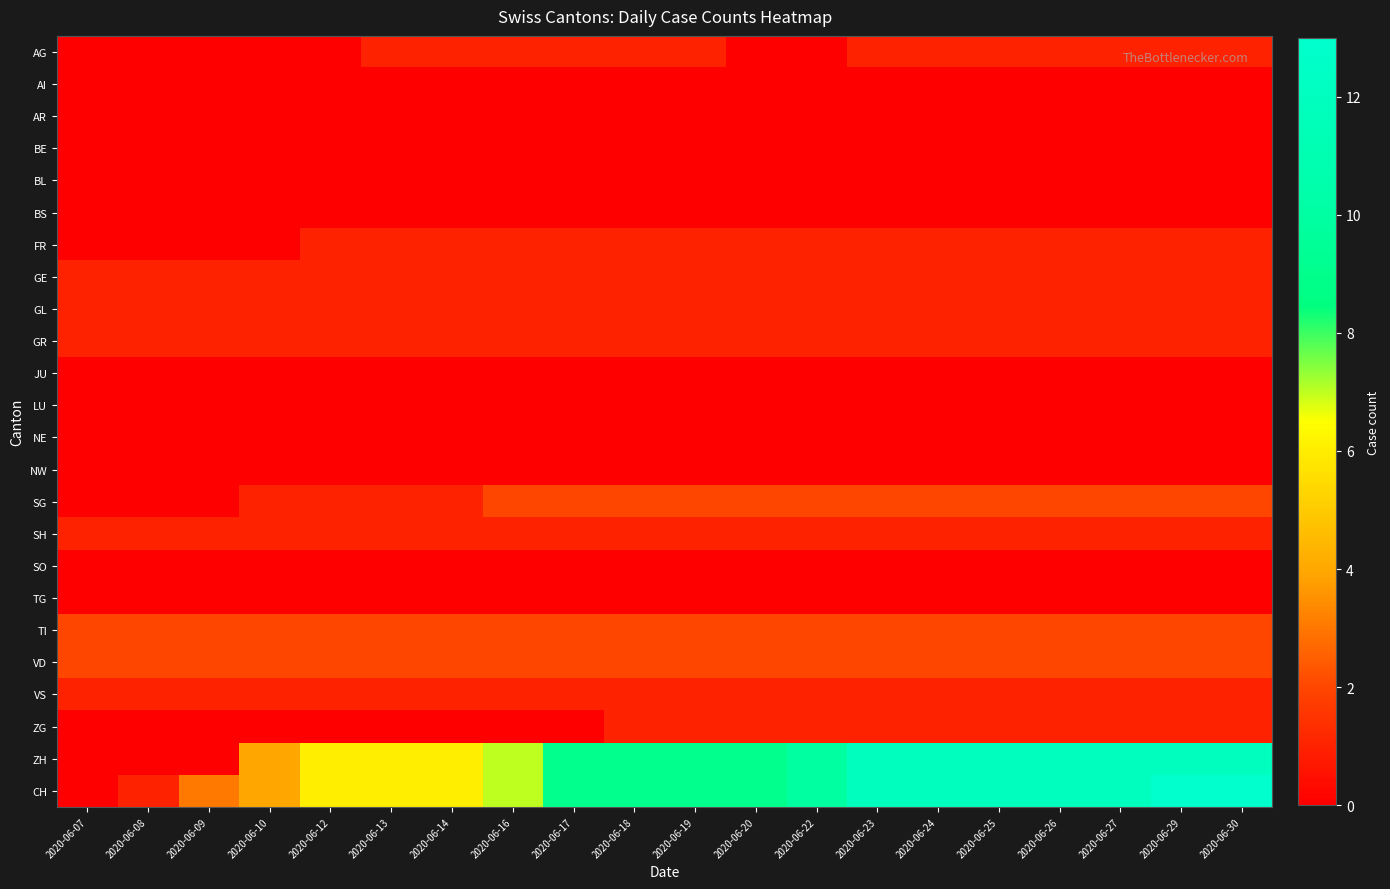

Rank the series at 2020-06-17 from lowest to highest value.

AI, AR, BE, BL, BS, JU, LU, NE, NW, SO, TG, ZG, AG, FR, GE, GL, GR, SH, VS, SG, TI, VD, ZH, CH